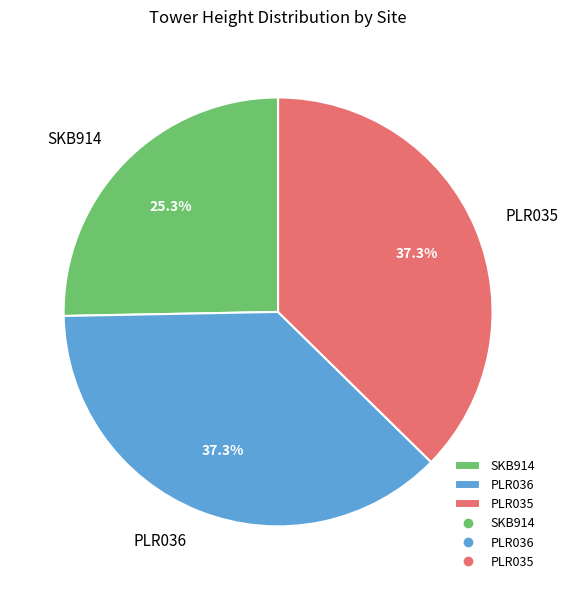

To the nearest percent, what is the difference between the largest and smallest slice percentages?

12%